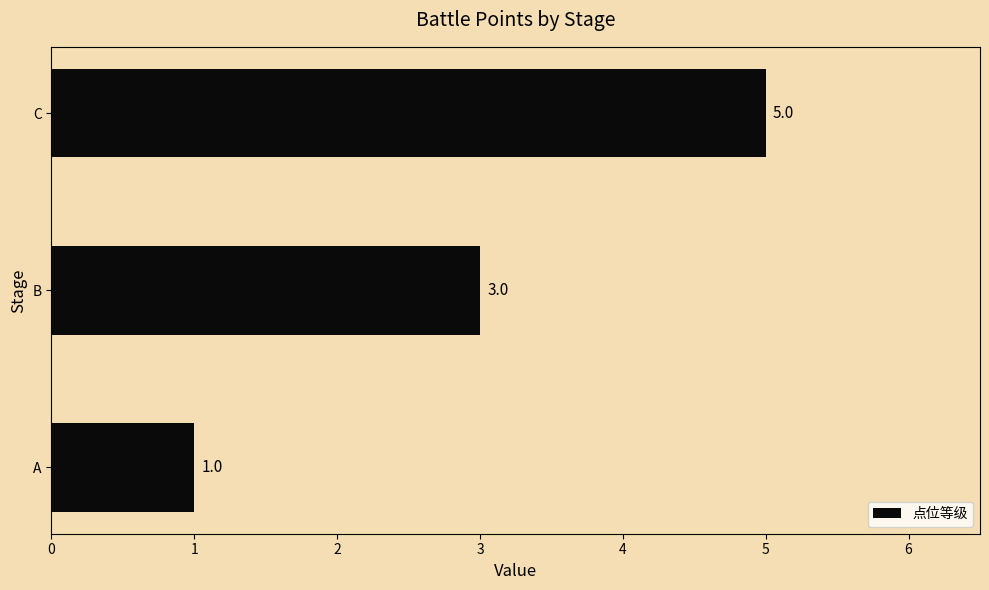

The chart shows a value of 5 at B. True or false?

False